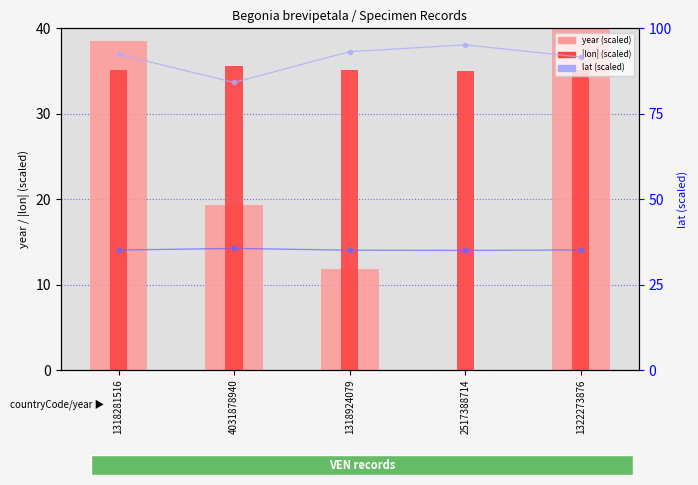

Reading right to left, what are all the values shown in this chart?

year (scaled): 1322273876=40.0	2517388714=0.0	1318924079=11.9	4031878940=19.3	1318281516=38.5
|lon| (scaled): 1322273876=35.1	2517388714=35.0	1318924079=35.1	4031878940=35.6	1318281516=35.1
lat (scaled): 1322273876=91.6	2517388714=95.2	1318924079=93.2	4031878940=84.2	1318281516=92.4
|lon| (scaled, right): 1322273876=35.1	2517388714=35.0	1318924079=35.1	4031878940=35.6	1318281516=35.1